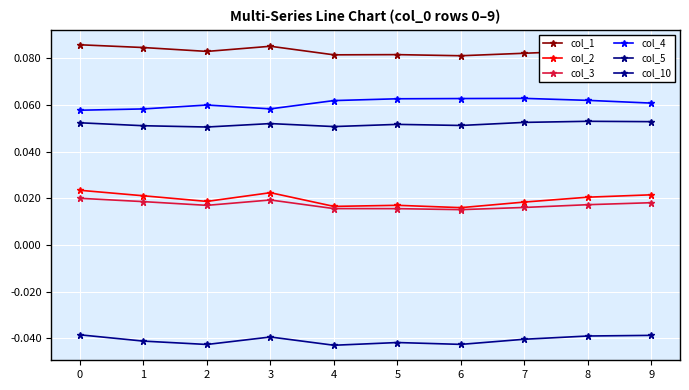

True or false: col_1 and col_5 cross at least once.

False